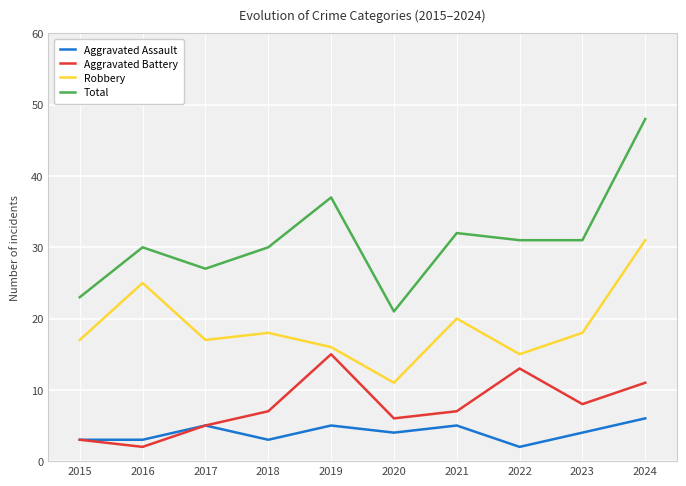

How many categories are shown in the chart?

10